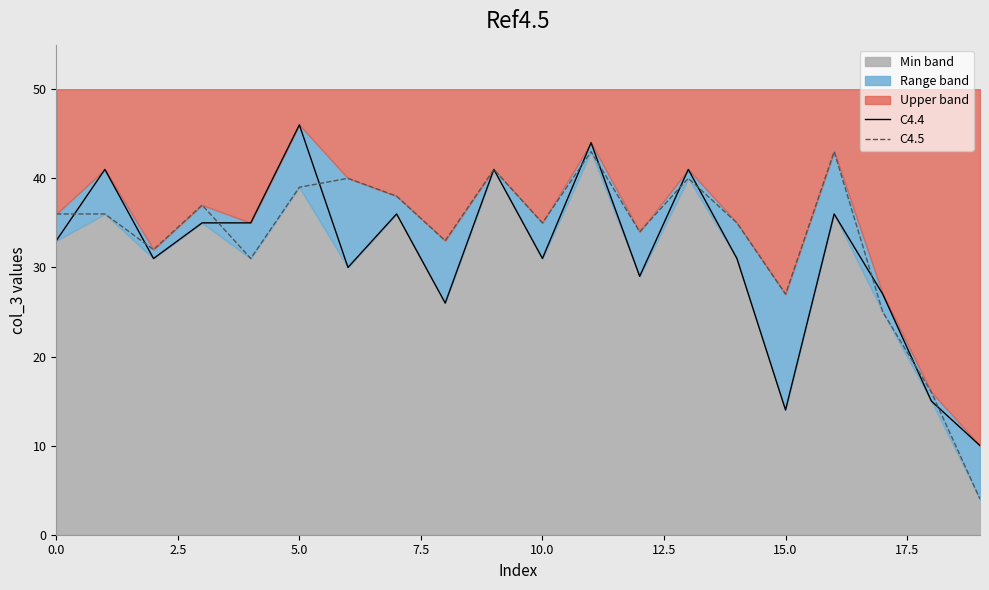

At which category does the chart reach its minimum across all series?

19